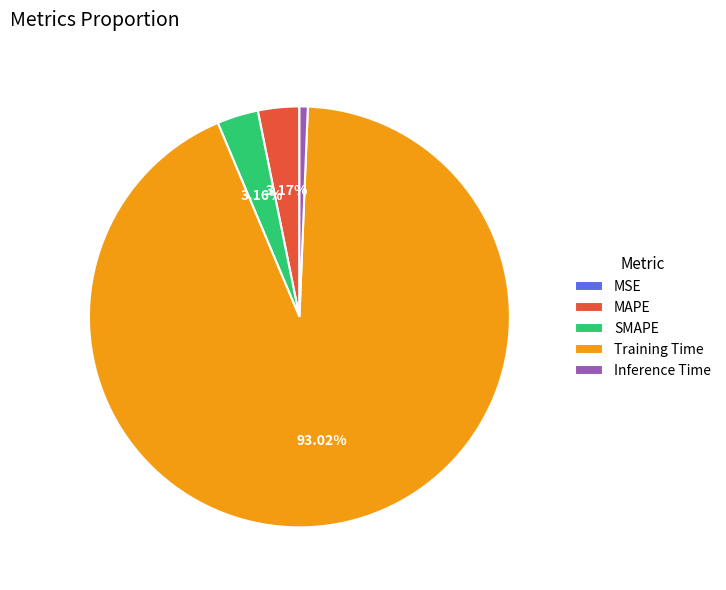

Which slice is the largest?

Training Time